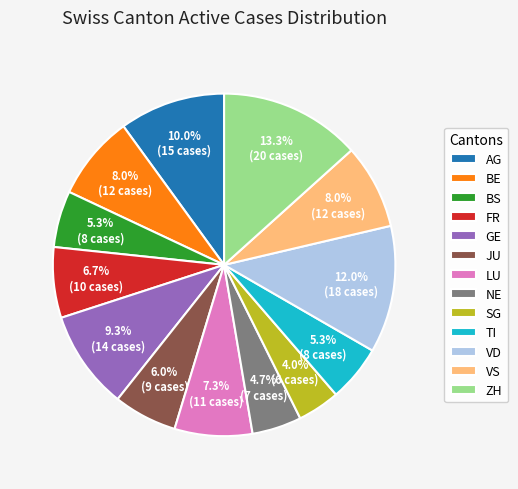

To the nearest percent, what is the average slice percentage?

8%